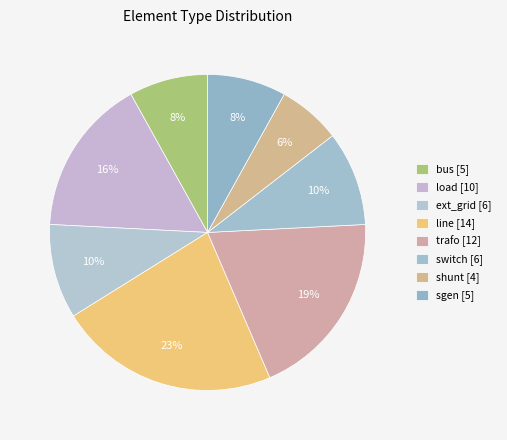

How many slices are in this pie chart?

8